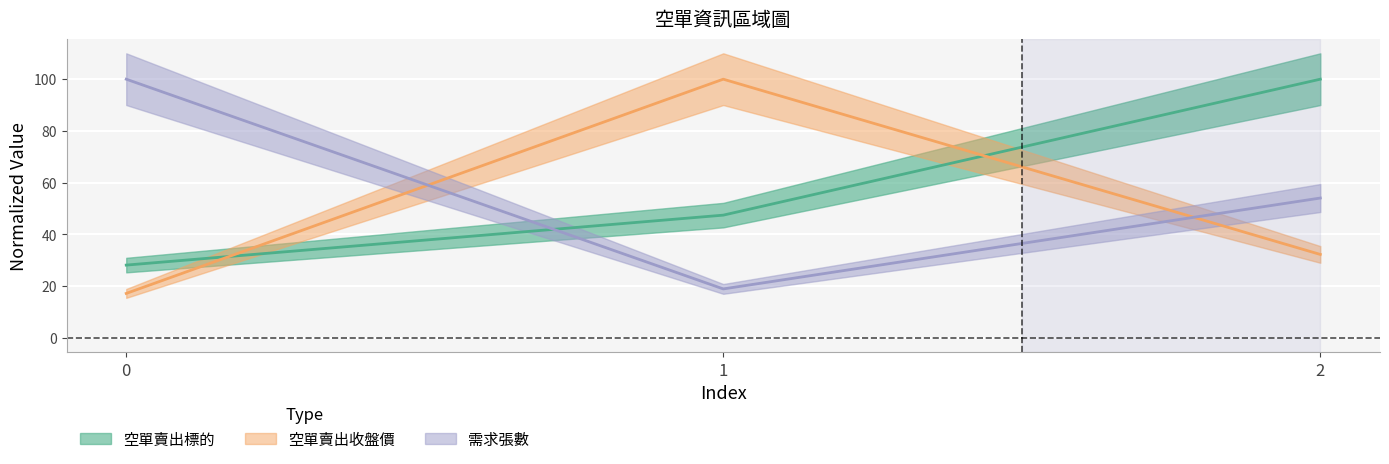

What are all the series names shown in the legend?

空單賣出標的, 空單賣出收盤價, 需求張數